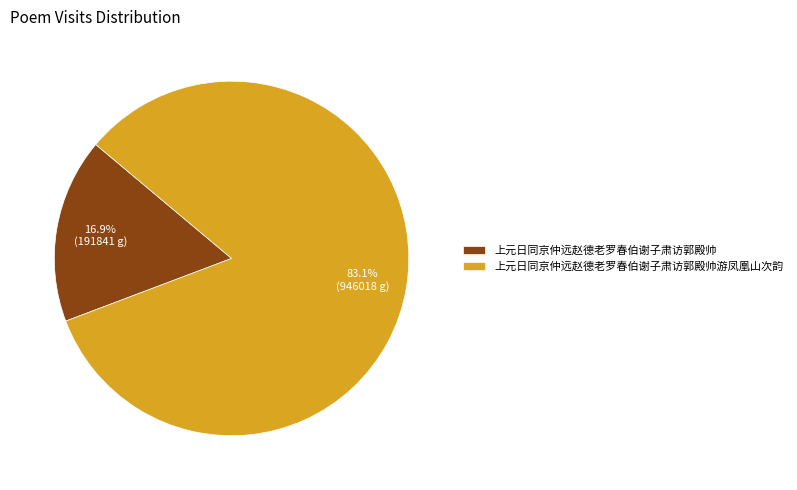

Which has a higher value, 上元日同京仲远赵德老罗春伯谢子肃访郭殿帅游凤凰山次韵 or 上元日同京仲远赵德老罗春伯谢子肃访郭殿帅?

上元日同京仲远赵德老罗春伯谢子肃访郭殿帅游凤凰山次韵